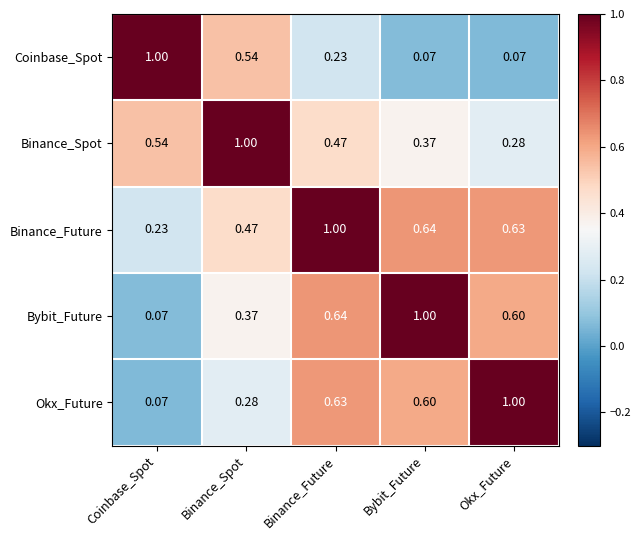

What is the total value across all series at Binance_Future?

3.0